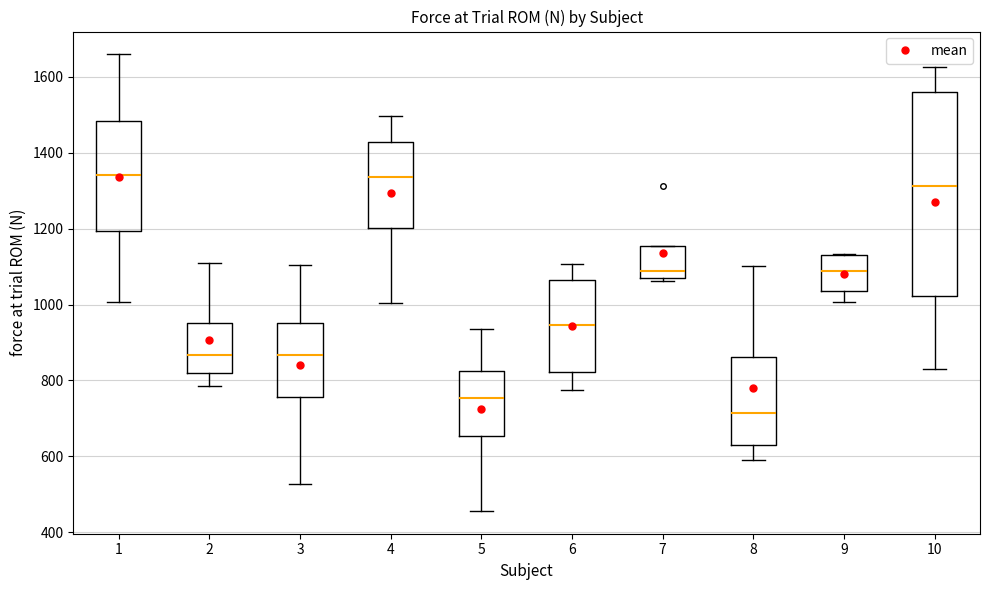

Which box has the lowest median line?

8